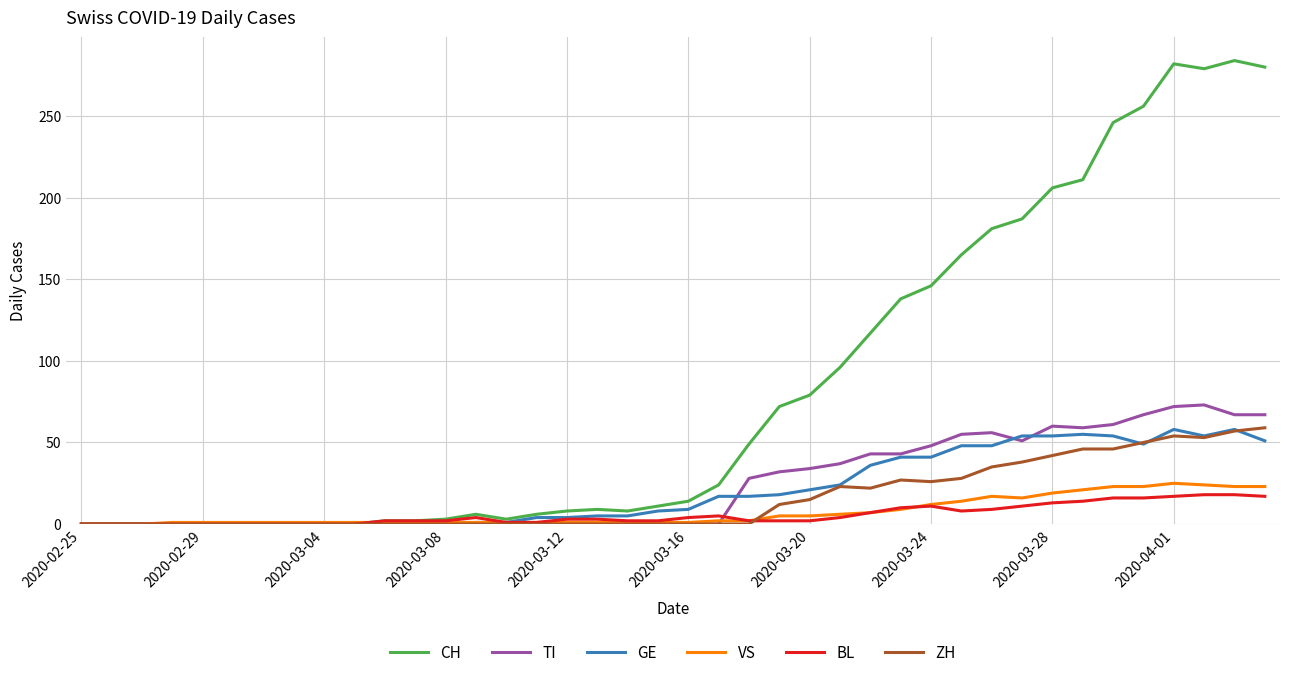

What is the maximum value shown in the chart?

284